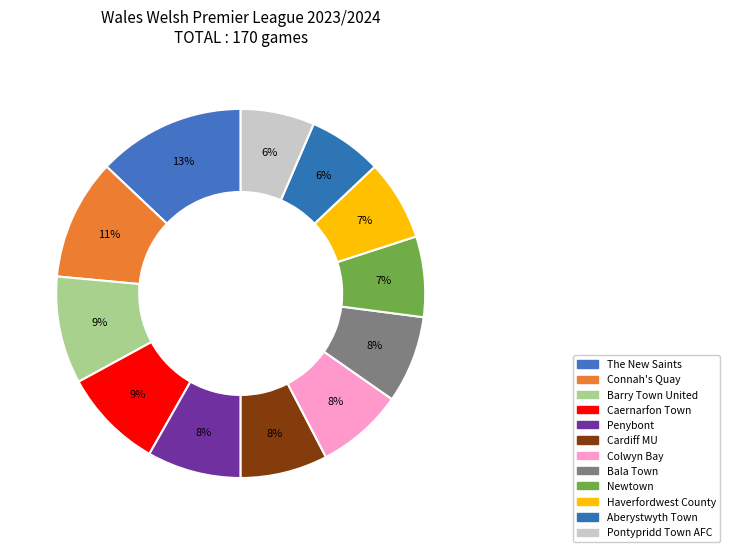

How many slices are in this pie chart?

12